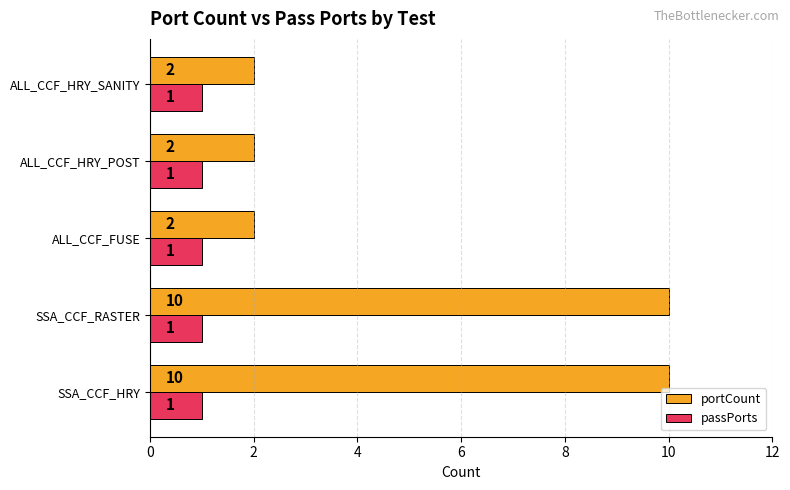

Is it true that passPorts equals 1 at ALL_CCF_HRY_POST?

True